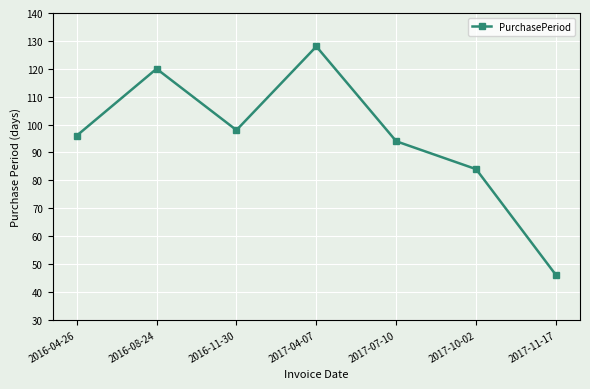

What is the difference between the maximum and minimum values?

82